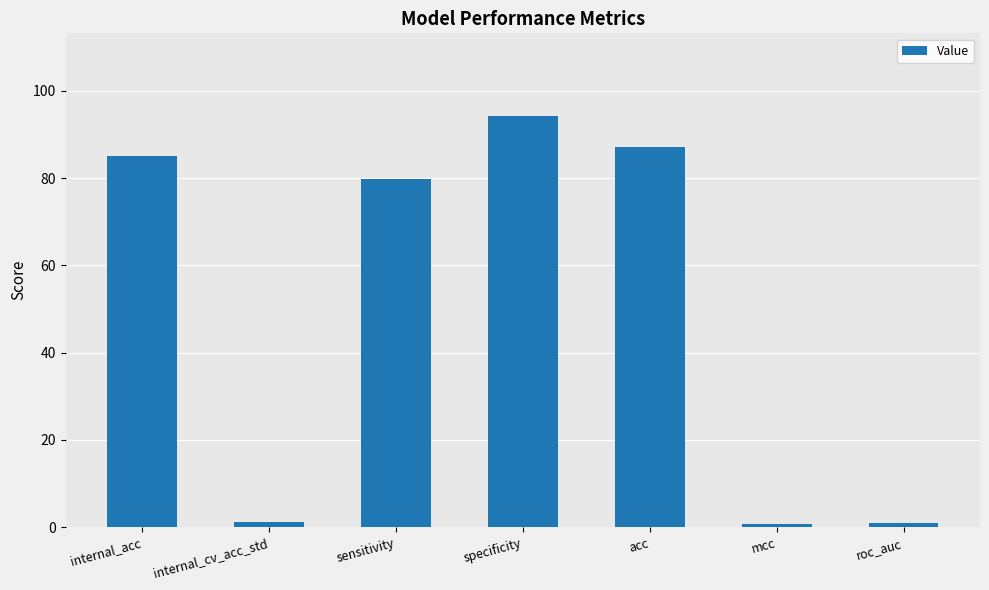

The chart shows a value of 53.9 at internal_acc. True or false?

False